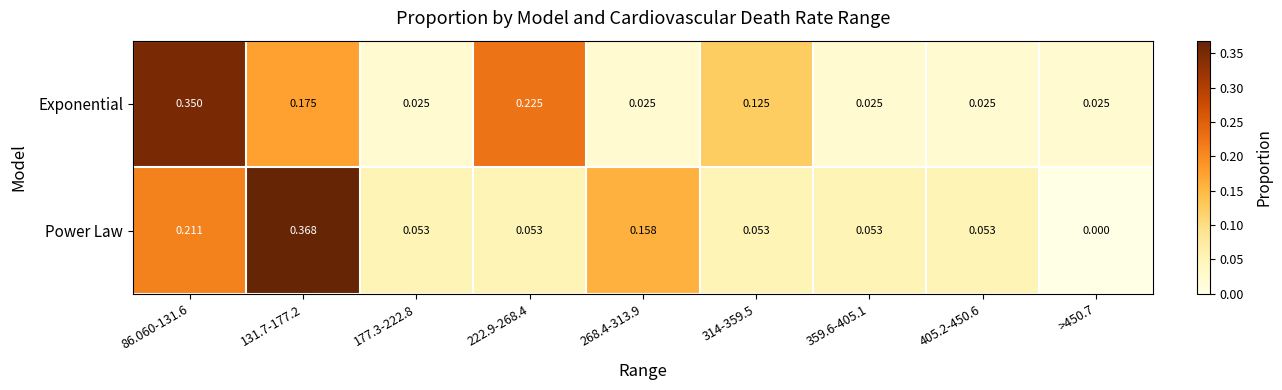

At how many categories does at least one series exceed 0?

9